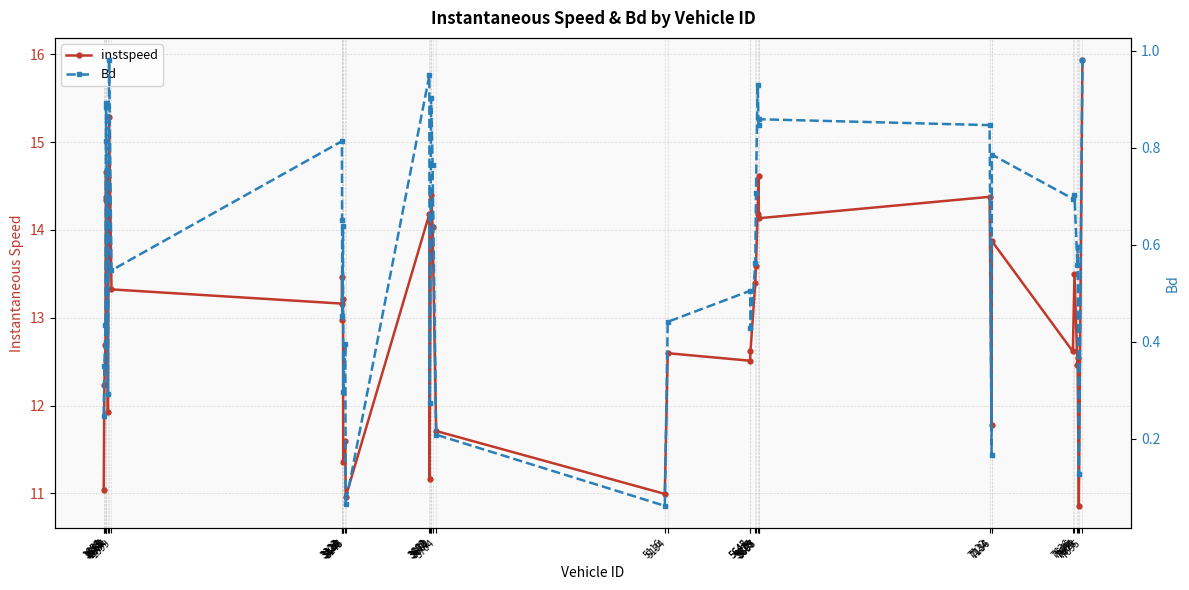

Rank the series by their maximum value, from lowest to highest.

Bd, instspeed